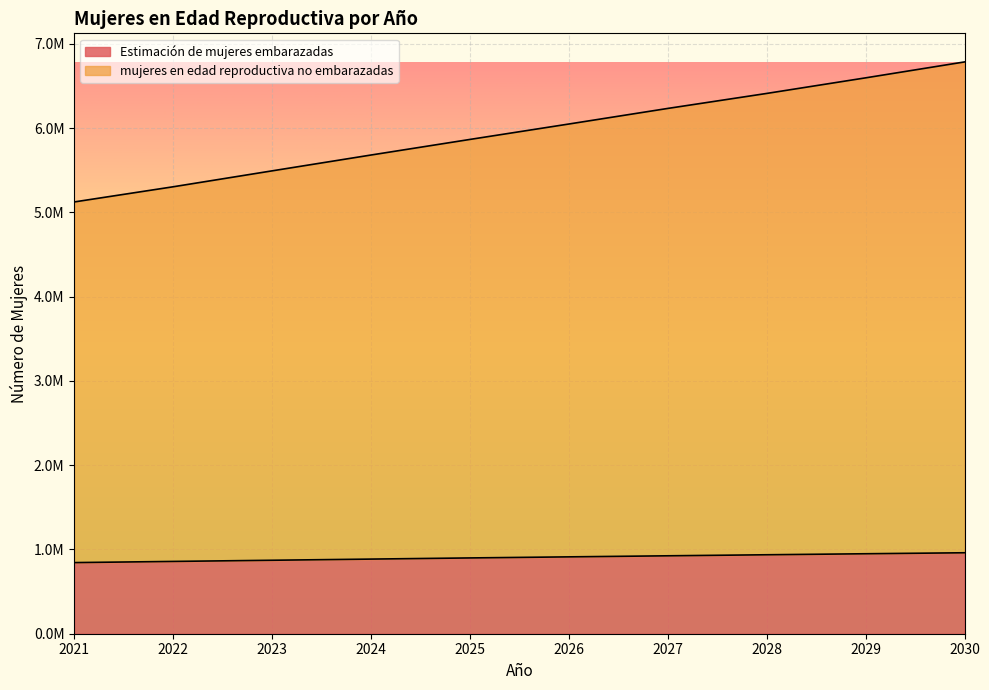

What are all the series names shown in the legend?

Estimación de mujeres embarazadas, mujeres en edad reproductiva no embarazadas